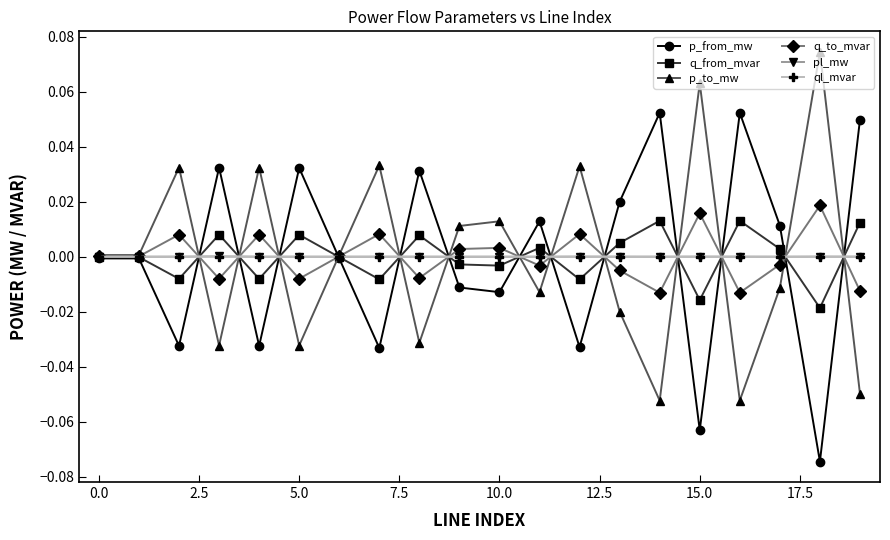

True or false: p_from_mw has more than 1 interior local peaks.

True